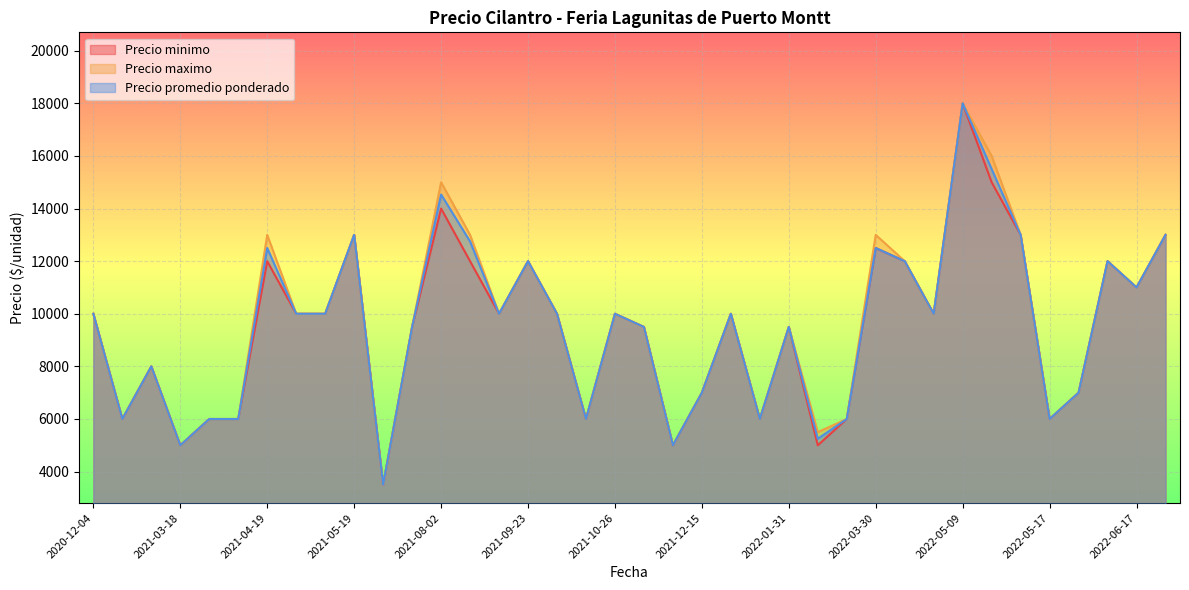

What is the minimum value for Precio maximo?

3500